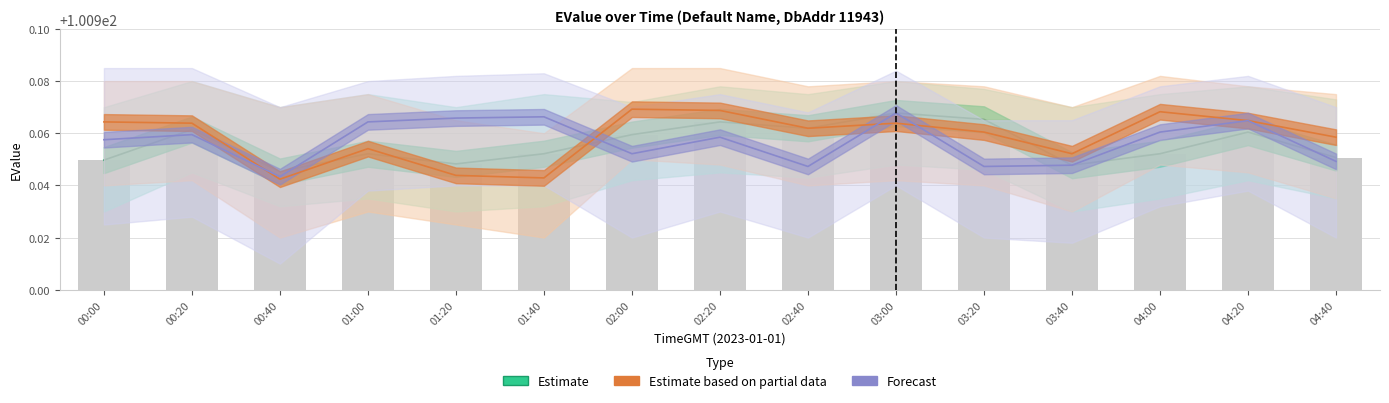

Count the number of categories in the chart.

15